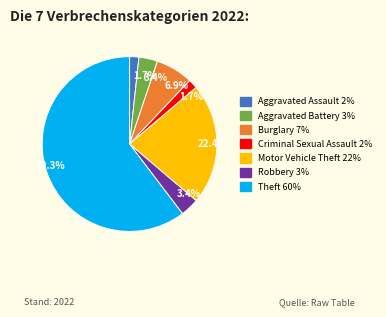

Is there any slice that represents more than half of the pie?

Yes